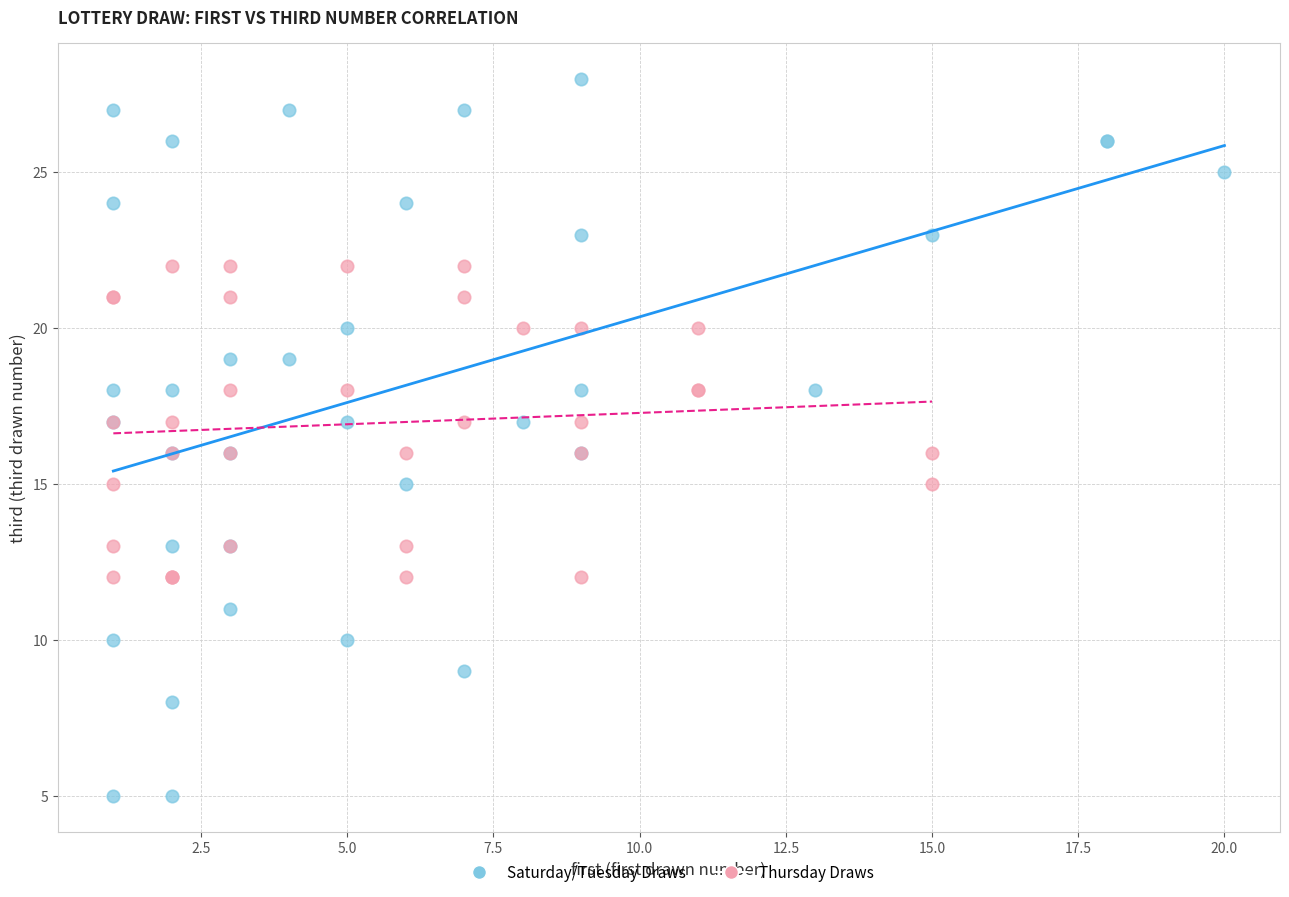

Which series has the largest Y range (max minus min)?

Saturday/Tuesday Draws